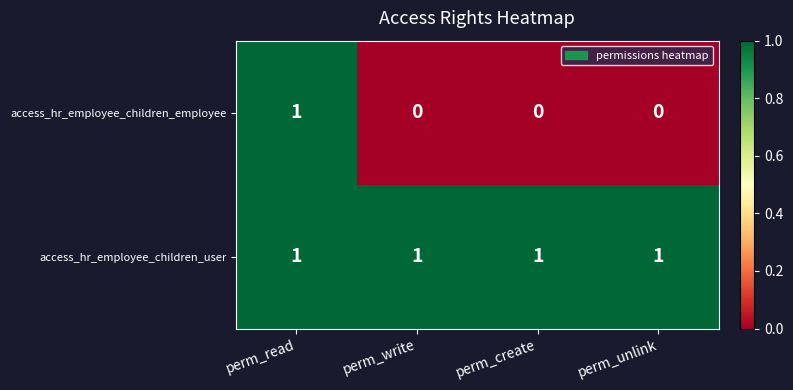

Reading right to left, transcribe all the data shown in this chart.

access_hr_employee_children_employee: 0	0	0	1
access_hr_employee_children_user: 1	1	1	1